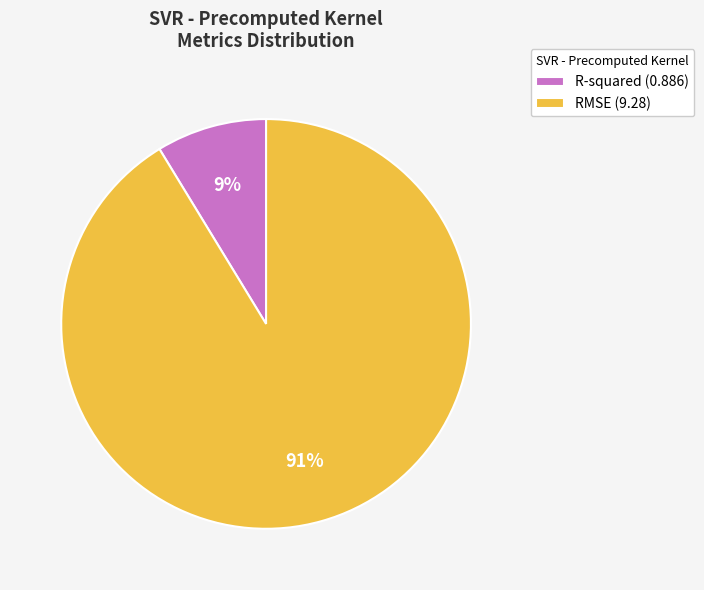

Is the sum of R-squared and RMSE greater than half?

Yes